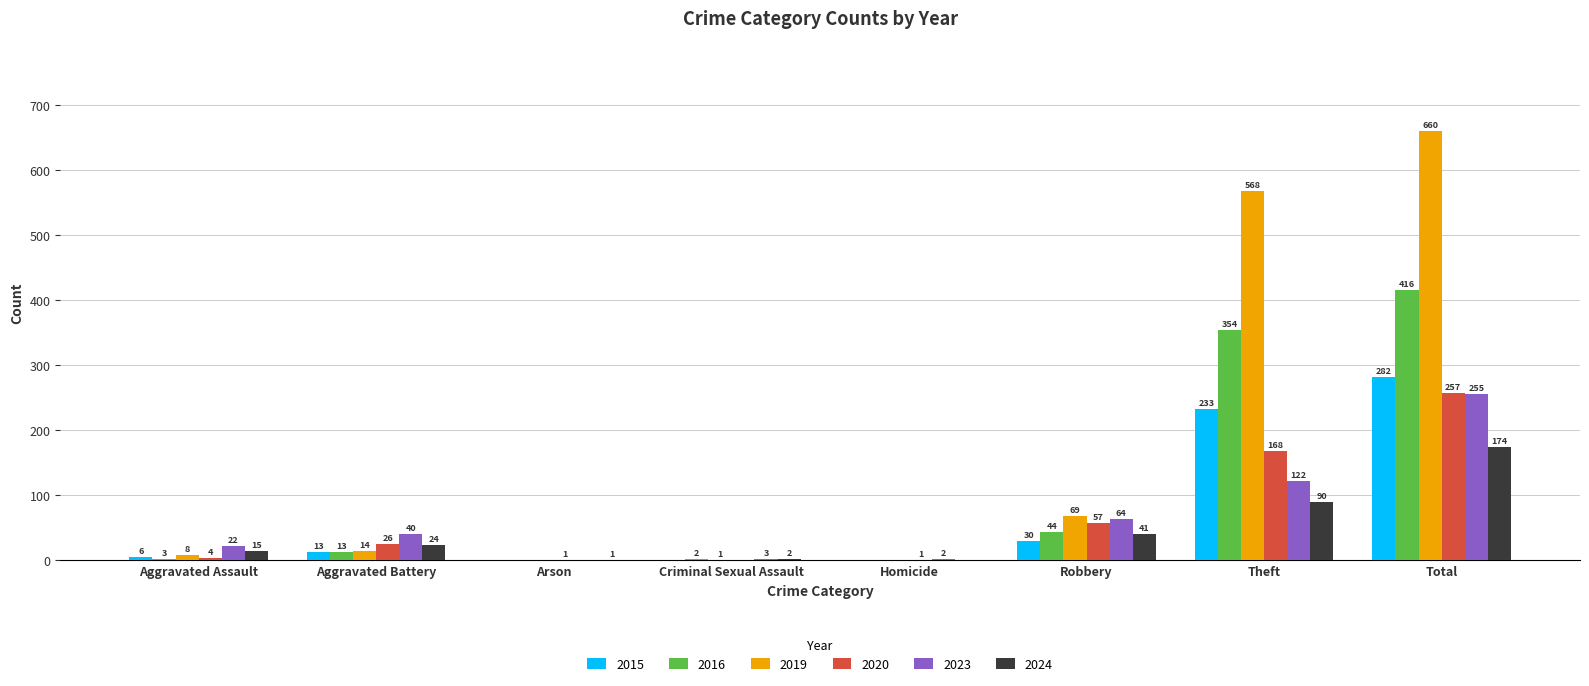

Is the value of 2016 at Arson greater than the value of 2019 at Theft?

No